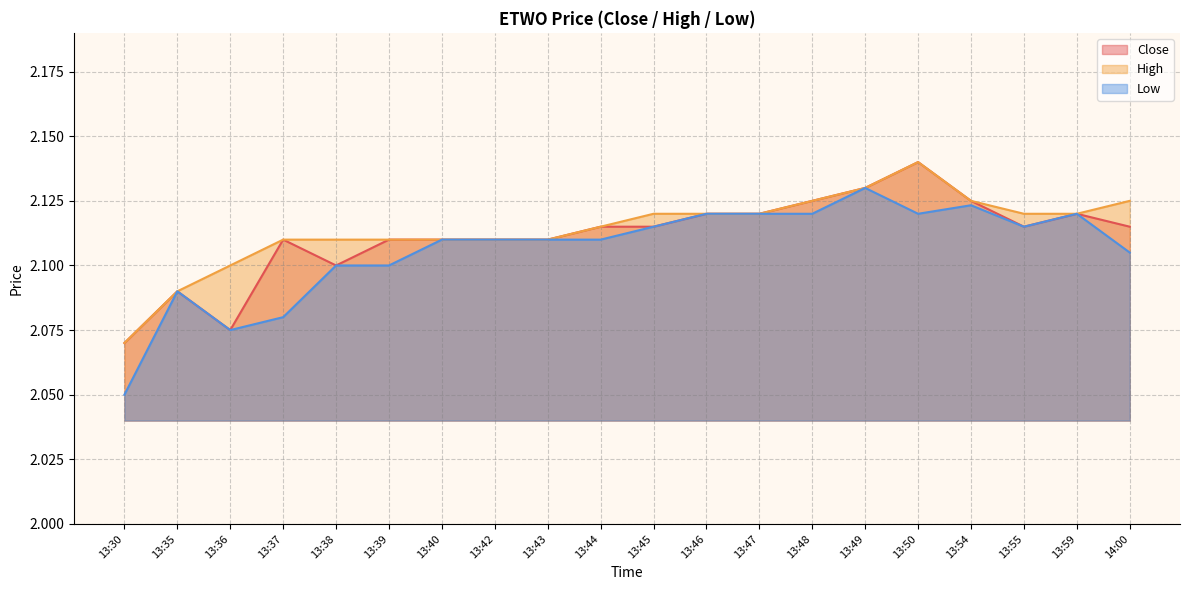

The value of Low at 13:54 is 2.1. True or false?

True